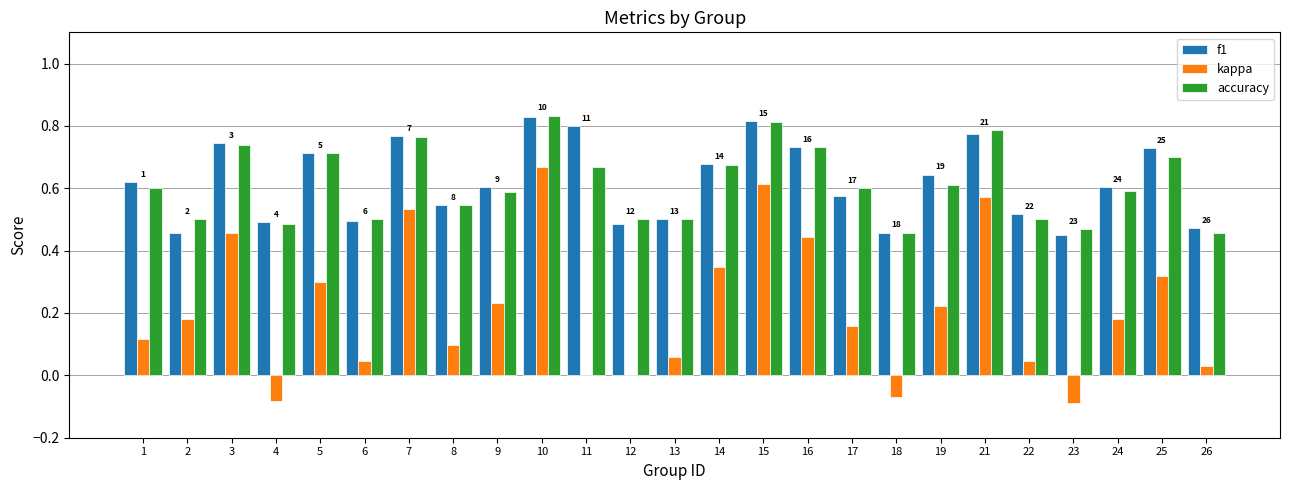

Is the value of kappa at 22 greater than the value of accuracy at 2?

No